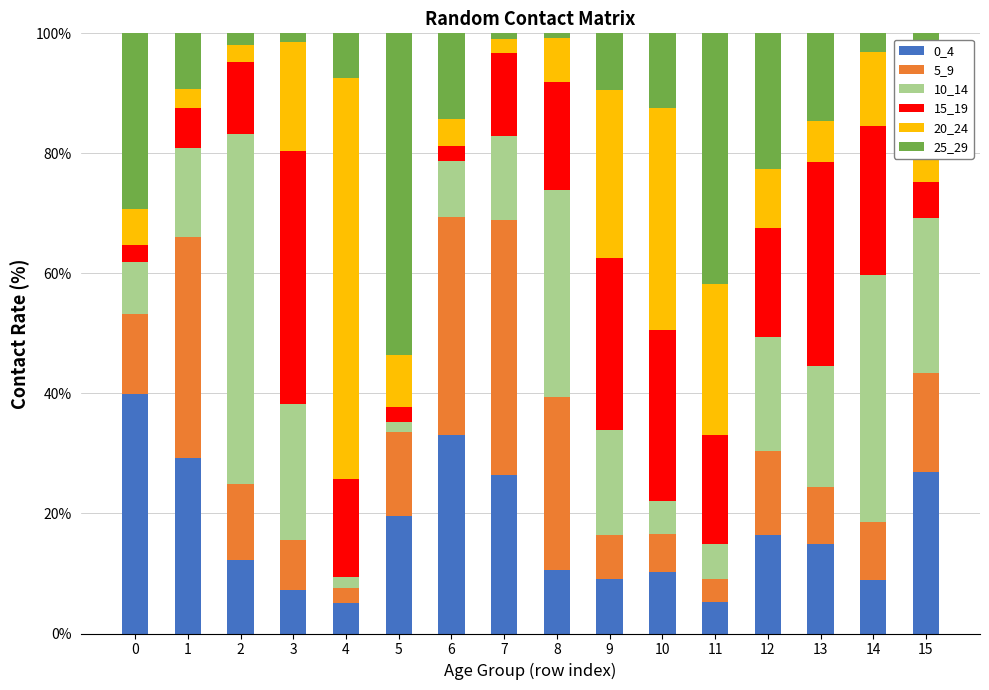

True or false: 0_4 has a value of 39.9 at 0.

True